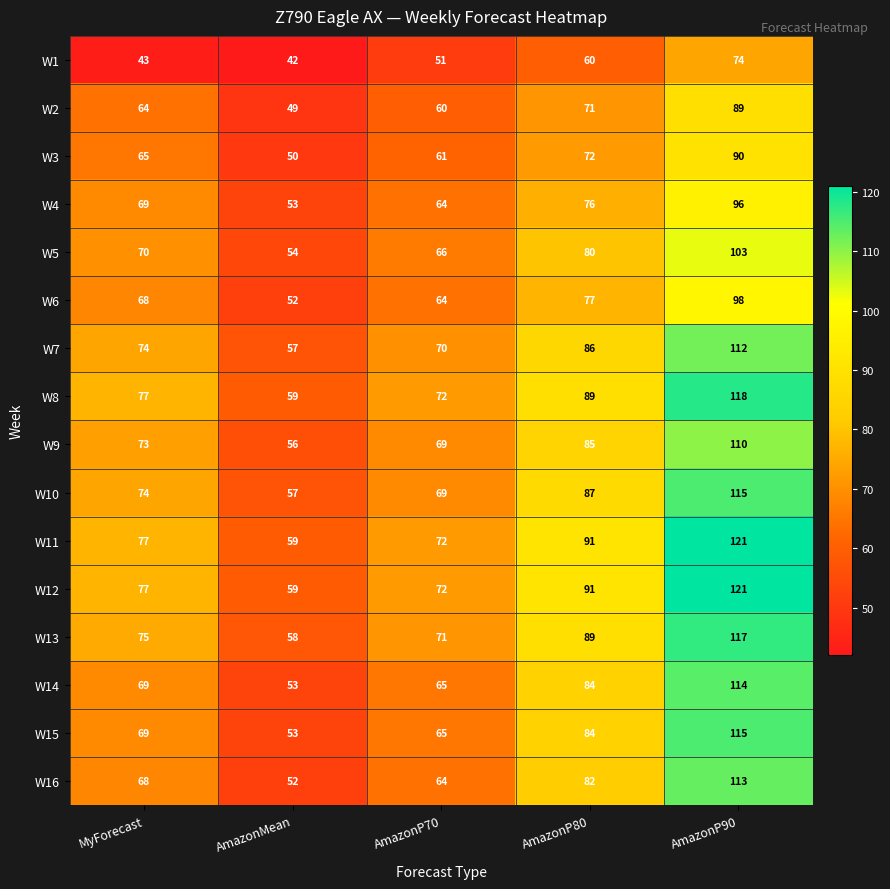

True or false: W16 has a value of 52 at AmazonMean.

True